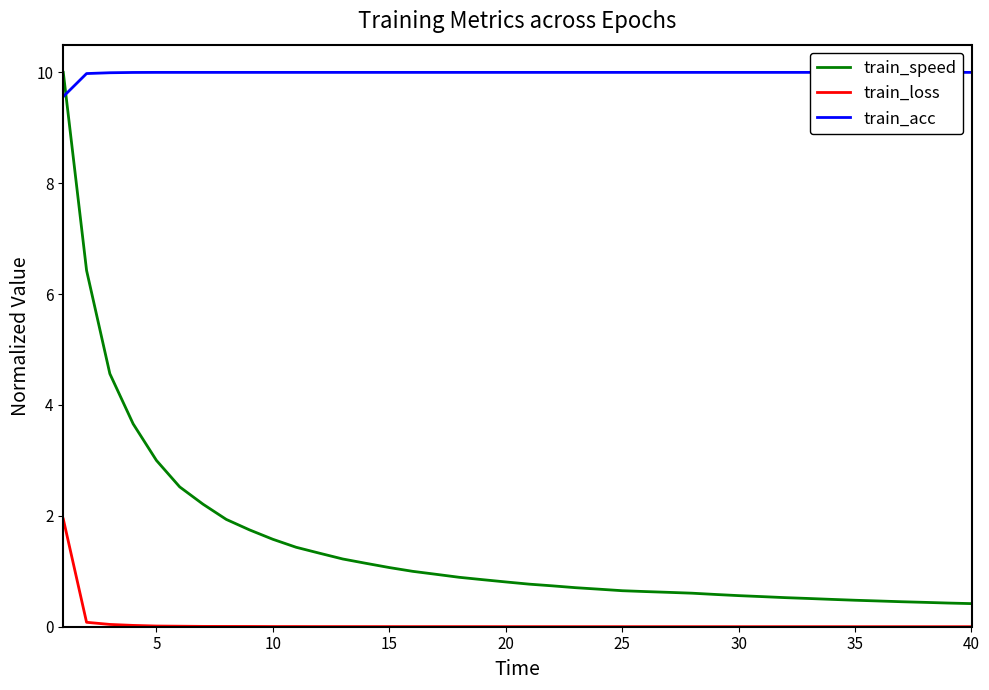

True or false: train_loss and train_speed cross at least once.

False